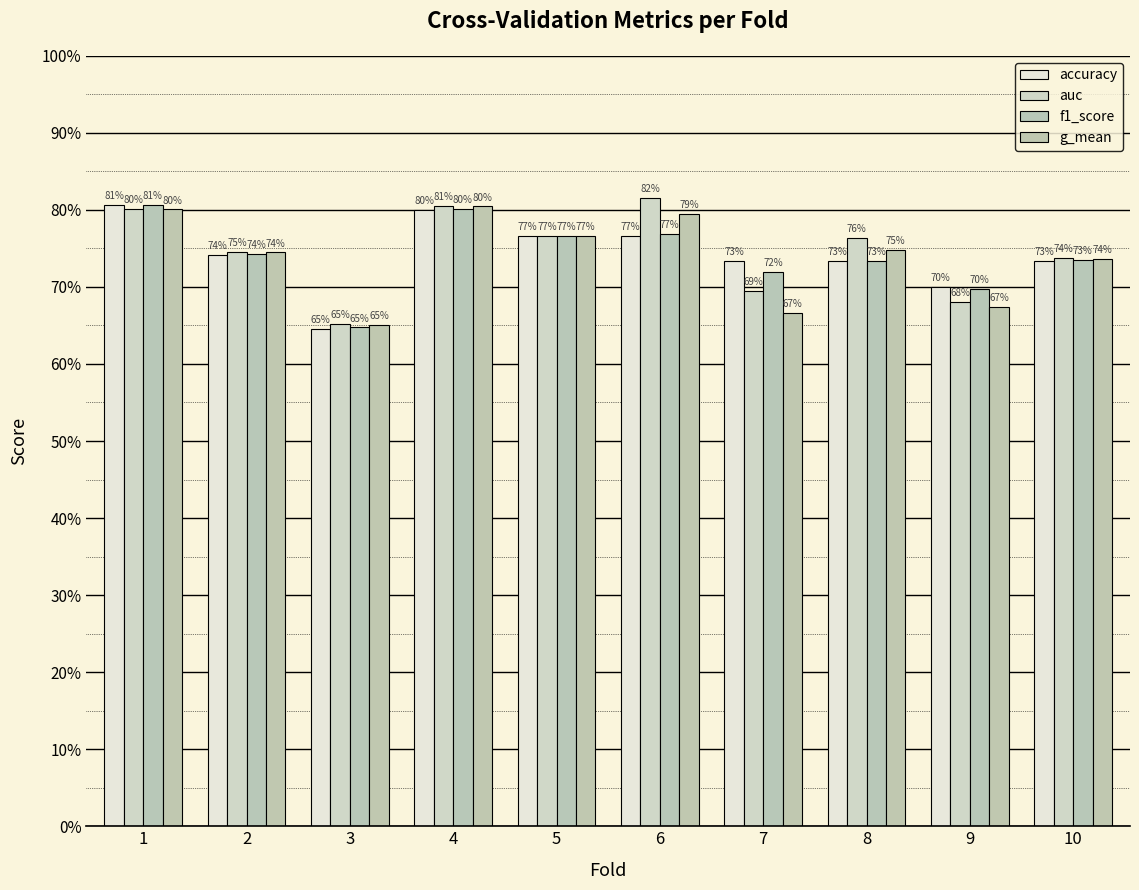

Are the bars horizontal?

No